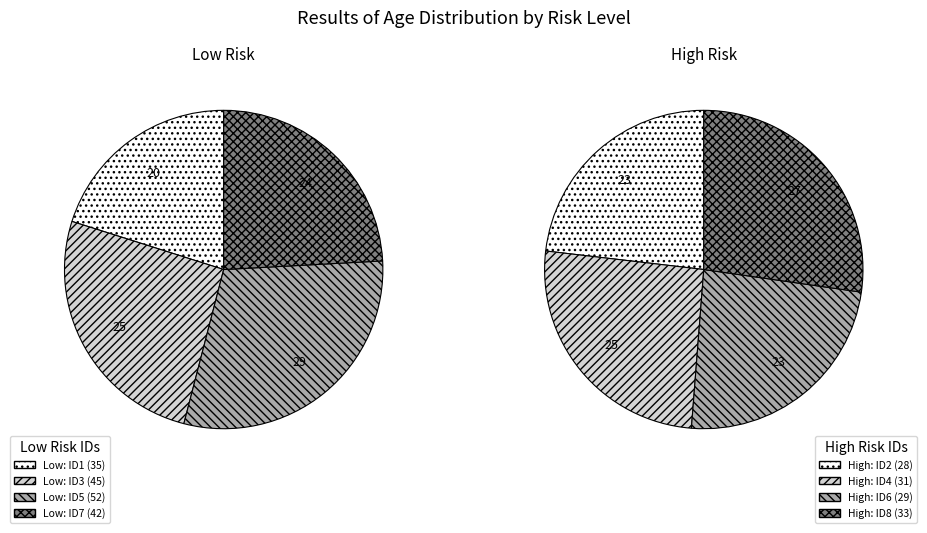

How many slices are in this pie chart?

4